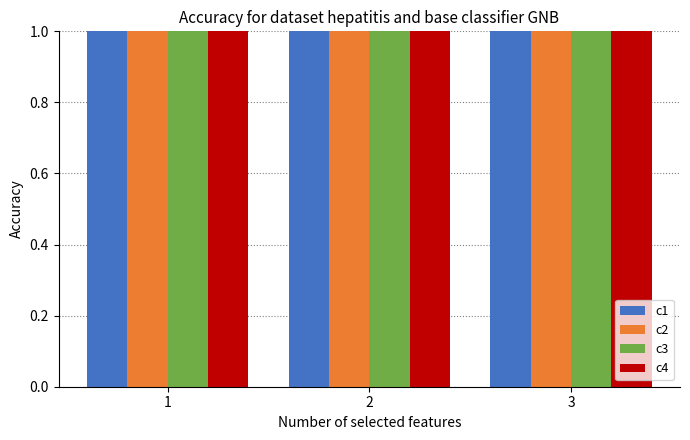

Rank the series by their average value, from lowest to highest.

c1, c2, c3, c4